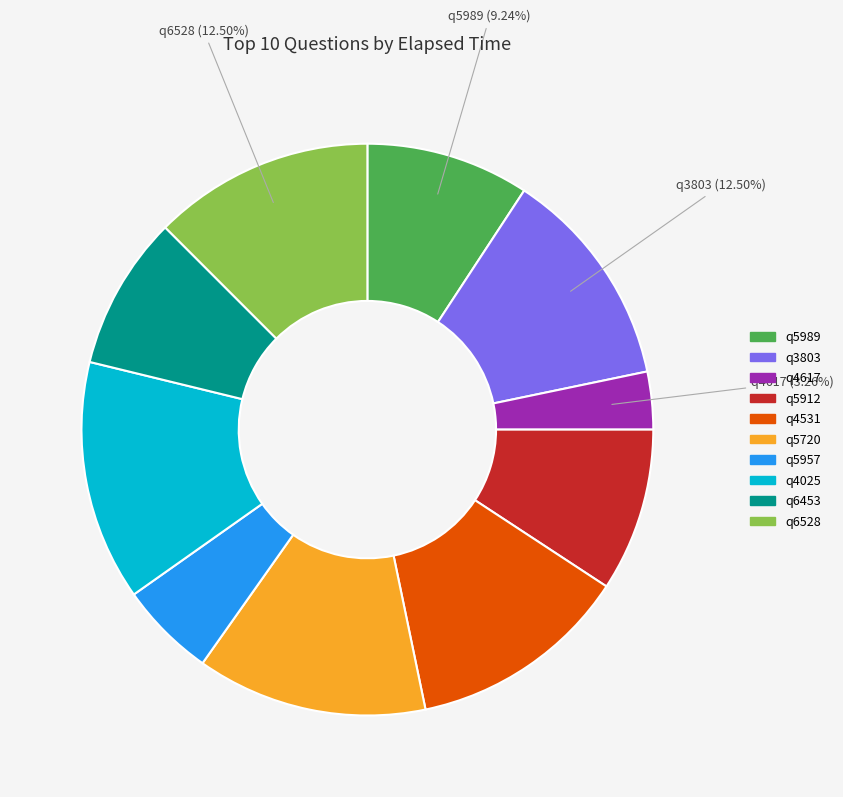

Count the number of slices in the pie.

10